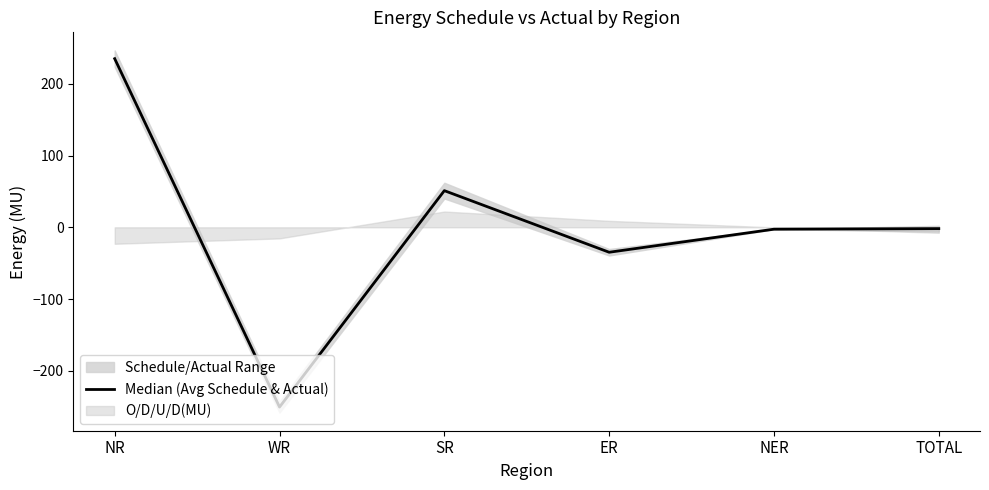

How many points are higher than both their immediate neighbors (excluding endpoints)?

1